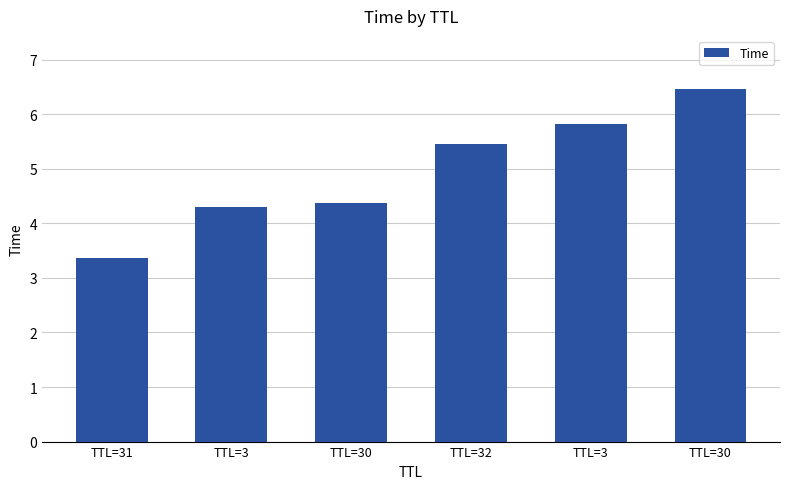

How many bars are there in total?

6